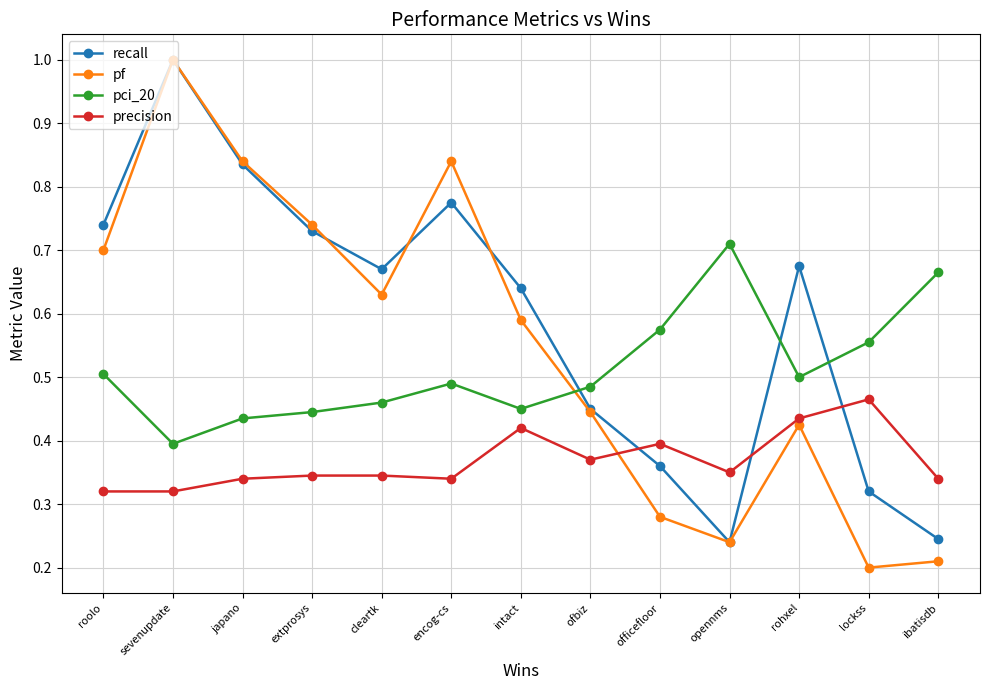

What is the sum of all pf values?

7.1